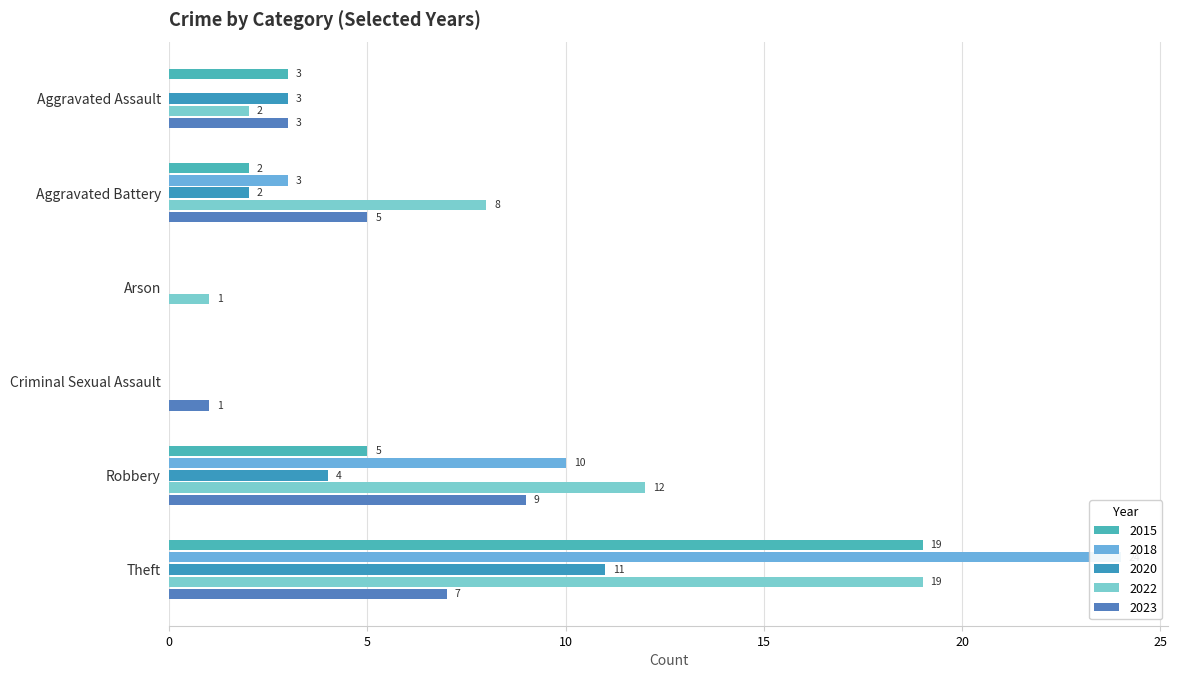

Reading left to right, transcribe all the data shown in this chart.

2015: 3	2	0	0	5	19
2018: 0	3	0	0	10	24
2020: 3	2	0	0	4	11
2022: 2	8	1	0	12	19
2023: 3	5	0	1	9	7